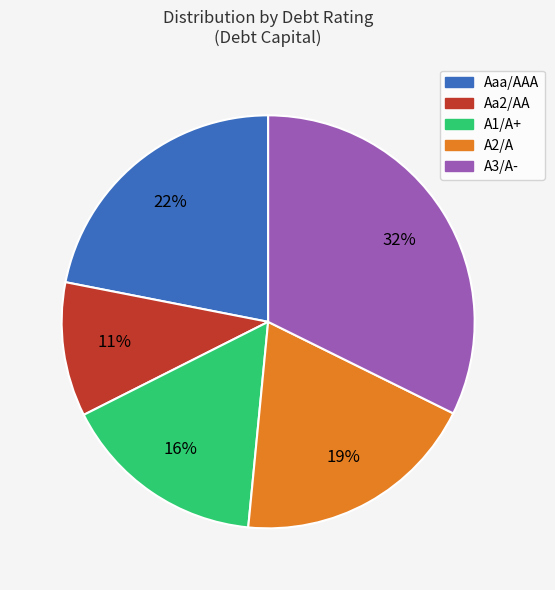

Is the sum of Aa2/AA and A1/A+ greater than half?

No